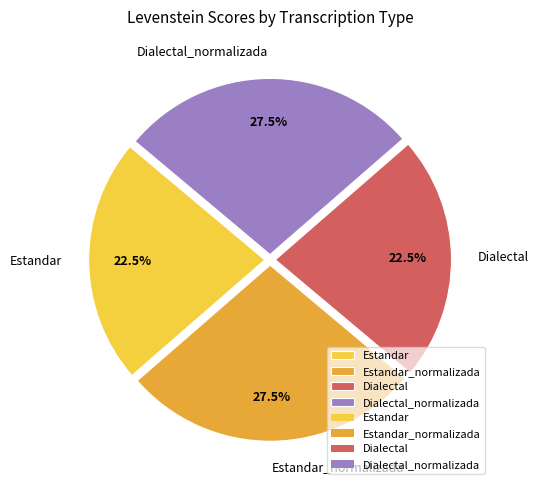

How much of the chart is everything except Dialectal?

77.5%